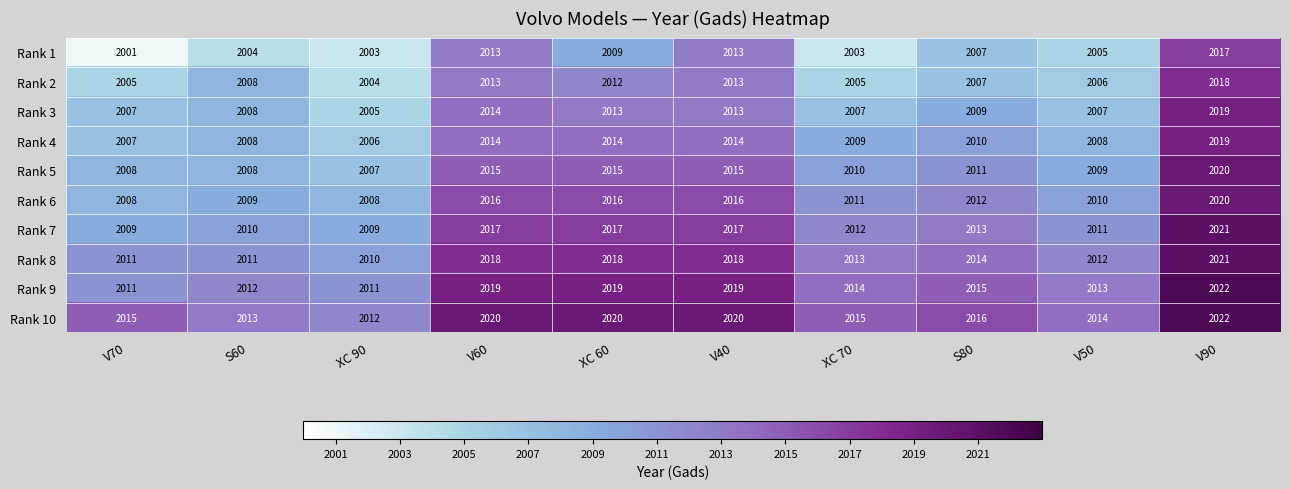

At which category is the sum across all series the highest?

V90